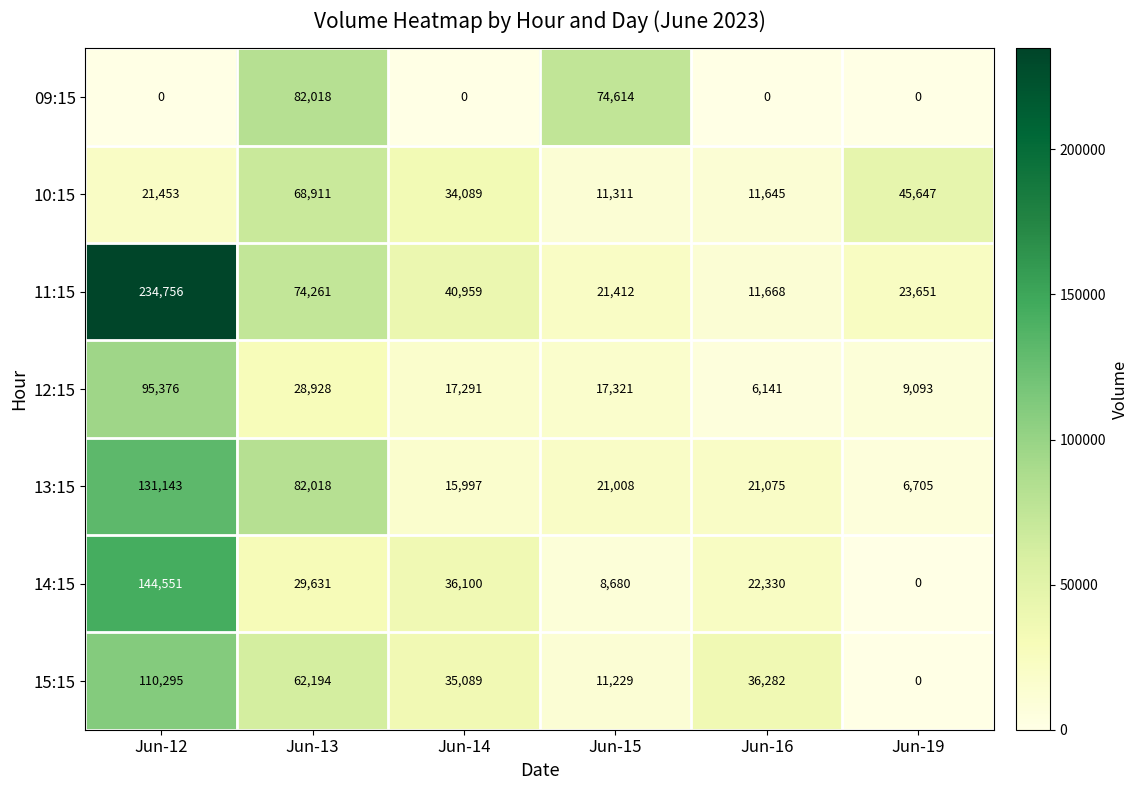

What is the approximate value of 15:15 at Jun-14, to the nearest 10?

35090